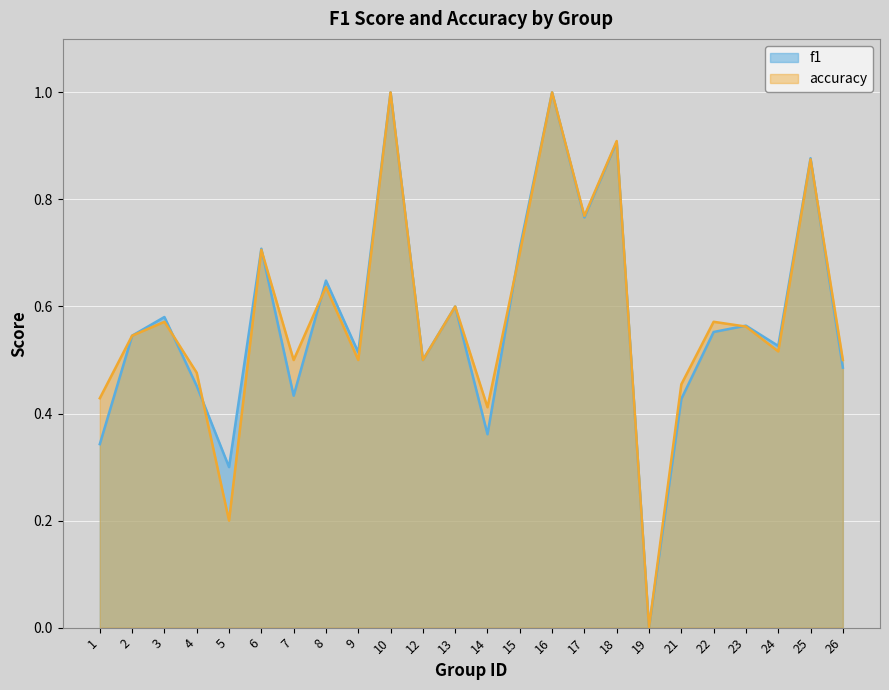

List the series in order of their overall mean, lowest first.

f1, accuracy